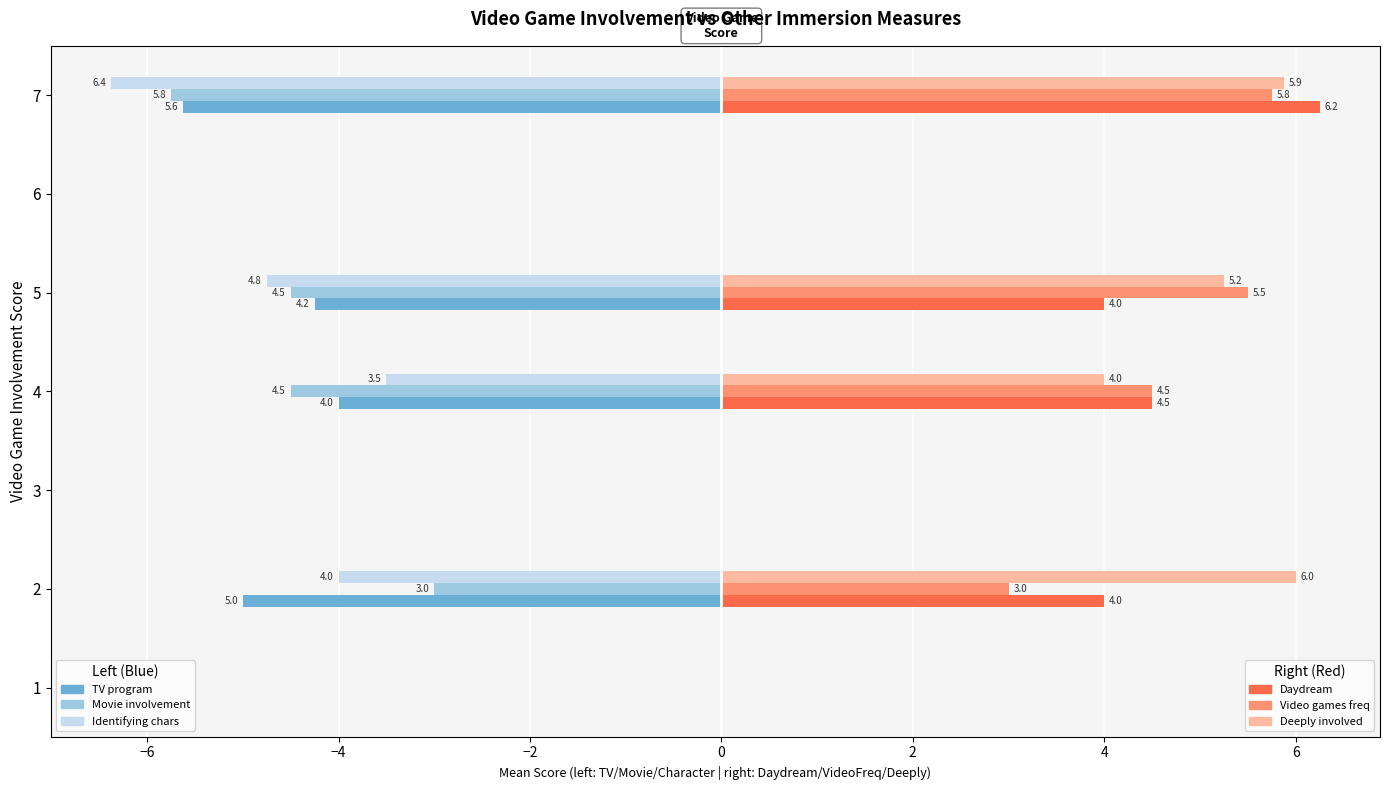

Which category has the highest value across all series?

7